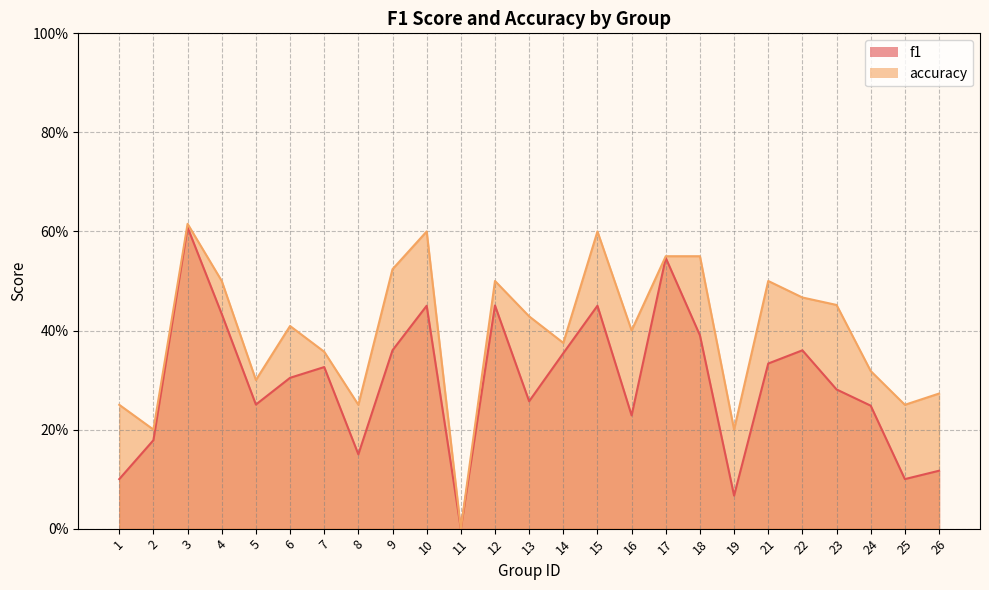

True or false: f1 and accuracy intersect in this chart.

False